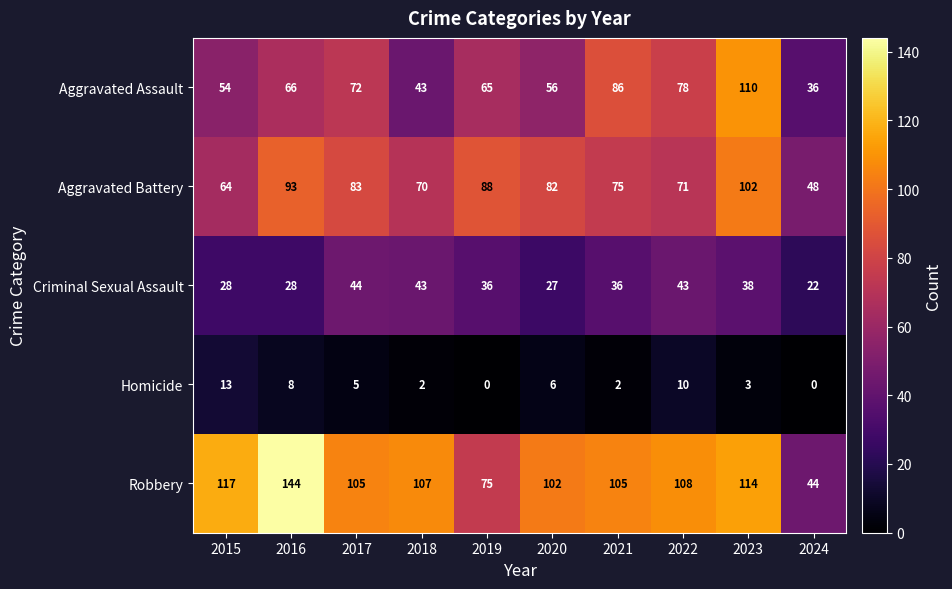

What is the minimum value for Aggravated Battery?

48